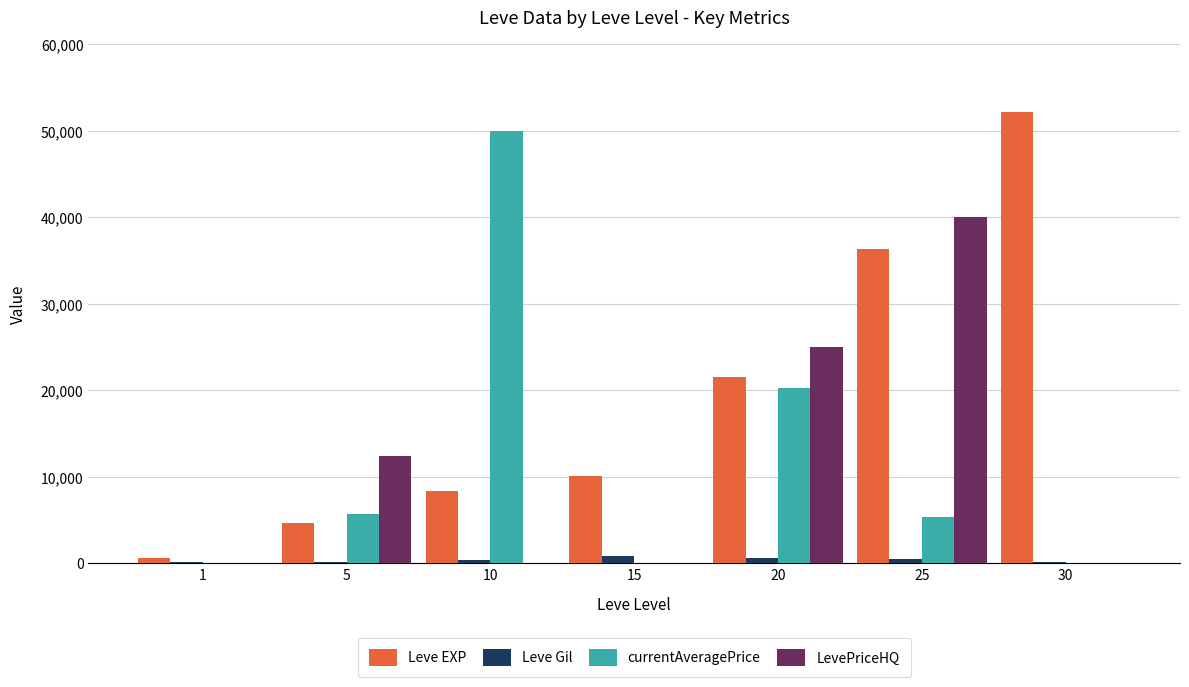

How many categories are shown in the chart?

7